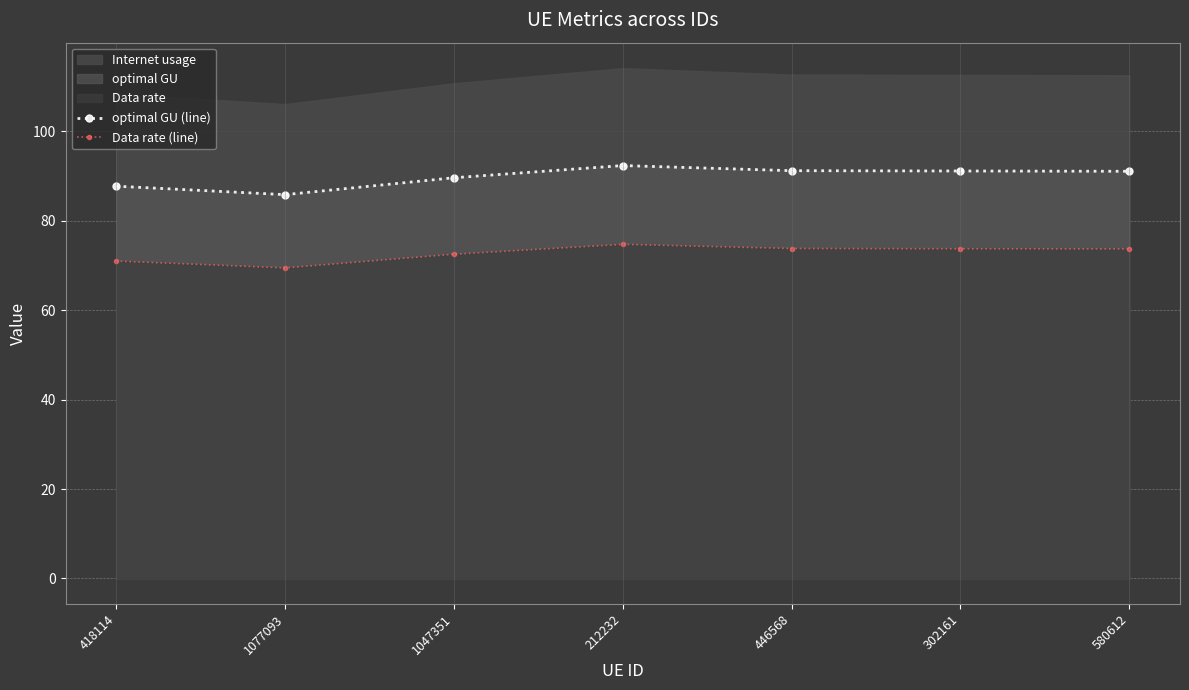

What is the total value across all series at 580612?

164.7